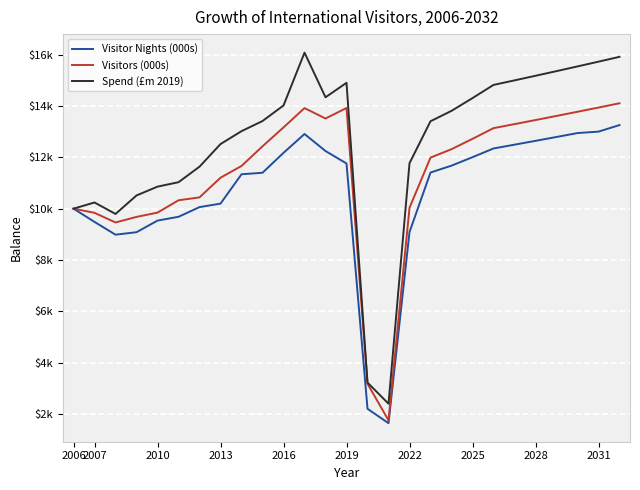

Is this an area chart (filled region under the line)?

No